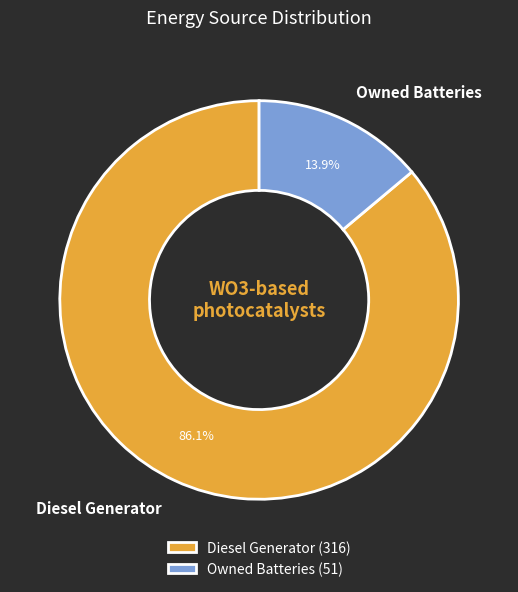

How many slices are in this pie chart?

2